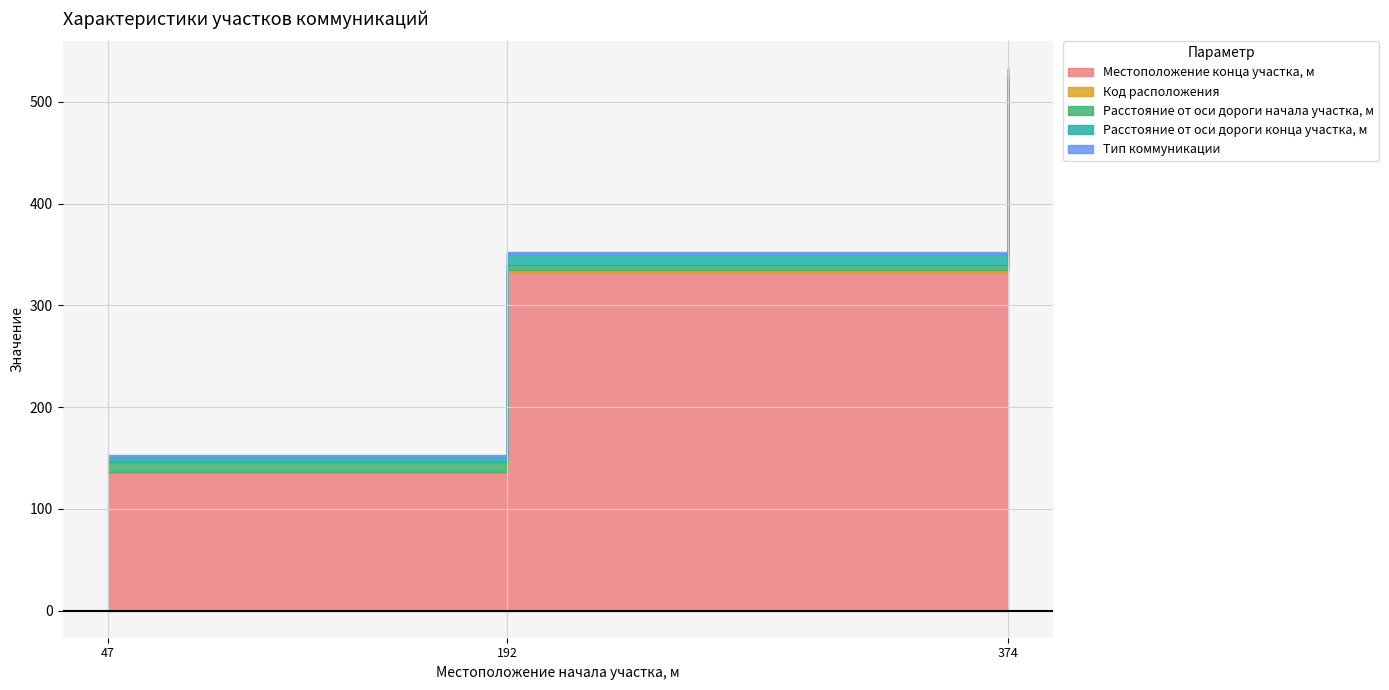

Reading left to right, transcribe all the data shown in this chart.

Местоположение конца участка, м: 47=135	192=333	374=520
Код расположения: 47=1	192=2	374=1
Расстояние от оси дороги начала участка, м: 47=10	192=5	374=5
Расстояние от оси дороги конца участка, м: 47=5	192=10	374=5
Тип коммуникации: 47=2	192=2	374=2